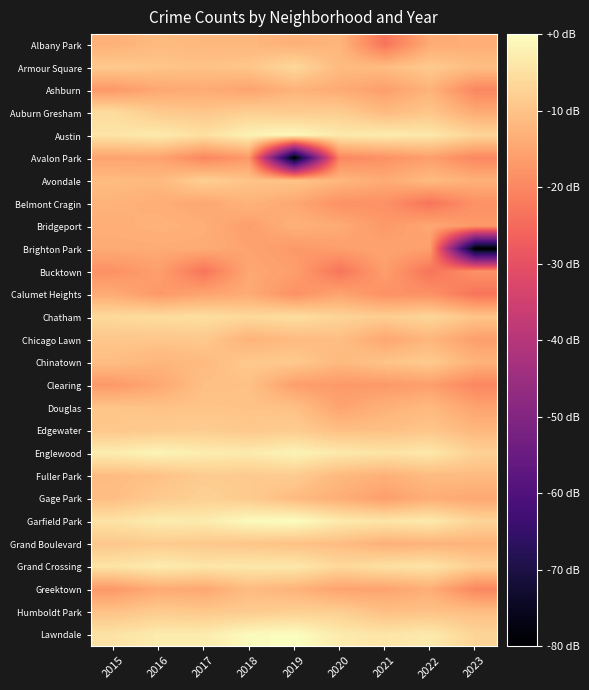

Reading left to right, list all the values displayed in this chart.

Albany Park: 2015=-13.1	2016=-11.3	2017=-12.0	2018=-12.0	2019=-13.1	2020=-12.3	2021=-23.1	2022=-14.1	2023=-13.6
Armour Square: 2015=-8.8	2016=-9.7	2017=-10.1	2018=-9.5	2019=-6.4	2020=-11.3	2021=-11.1	2022=-8.8	2023=-10.8
Ashburn: 2015=-17.1	2016=-14.6	2017=-14.1	2018=-15.3	2019=-12.7	2020=-14.1	2021=-16.1	2022=-12.7	2023=-20.1
Auburn Gresham: 2015=-5.6	2016=-8.6	2017=-9.5	2018=-7.9	2019=-8.5	2020=-8.3	2021=-11.3	2022=-9.5	2023=-14.1
Austin: 2015=-4.2	2016=-3.1	2017=-5.0	2018=-2.0	2019=-0.9	2020=-3.5	2021=-2.9	2022=-3.6	2023=-6.9
Avalon Park: 2015=-15.3	2016=-15.3	2017=-20.1	2018=-17.1	2019=-80.0	2020=-20.1	2021=-18.3	2022=-16.1	2023=-20.1
Avondale: 2015=-11.3	2016=-11.6	2017=-7.9	2018=-9.9	2019=-9.9	2020=-12.0	2021=-14.1	2022=-11.3	2023=-13.1
Belmont Cragin: 2015=-12.7	2016=-13.6	2017=-14.6	2018=-12.7	2019=-14.6	2020=-18.3	2021=-18.3	2022=-23.1	2023=-18.3
Bridgeport: 2015=-13.6	2016=-12.7	2017=-13.6	2018=-16.1	2019=-13.1	2020=-14.1	2021=-17.1	2022=-14.6	2023=-17.1
Brighton Park: 2015=-14.1	2016=-14.1	2017=-14.1	2018=-15.3	2019=-17.1	2020=-16.1	2021=-15.3	2022=-16.1	2023=-80.0
Bucktown: 2015=-18.3	2016=-16.1	2017=-23.1	2018=-14.6	2019=-16.1	2020=-23.1	2021=-16.1	2022=-23.1	2023=-18.3
Calumet Heights: 2015=-14.1	2016=-17.1	2017=-15.3	2018=-14.1	2019=-18.3	2020=-15.3	2021=-18.3	2022=-18.3	2023=-23.1
Chatham: 2015=-6.0	2016=-5.5	2017=-5.2	2018=-6.3	2019=-5.3	2020=-7.1	2021=-8.2	2022=-6.7	2023=-9.7
Chicago Lawn: 2015=-9.5	2016=-9.5	2017=-9.1	2018=-12.7	2019=-11.3	2020=-10.8	2021=-14.6	2022=-12.3	2023=-16.1
Chinatown: 2015=-10.8	2016=-12.3	2017=-11.3	2018=-9.1	2019=-8.9	2020=-11.6	2021=-9.9	2022=-8.6	2023=-12.7
Clearing: 2015=-17.1	2016=-14.6	2017=-10.5	2018=-10.3	2019=-16.1	2020=-17.1	2021=-17.1	2022=-16.1	2023=-20.1
Douglas: 2015=-9.7	2016=-10.1	2017=-9.9	2018=-10.1	2019=-10.3	2020=-15.3	2021=-13.1	2022=-11.6	2023=-15.3
Edgewater: 2015=-9.3	2016=-8.8	2017=-8.3	2018=-9.1	2019=-8.5	2020=-10.5	2021=-10.5	2022=-9.5	2023=-12.0
Englewood: 2015=-2.6	2016=-1.6	2017=-2.8	2018=-3.2	2019=-1.7	2020=-3.5	2021=-4.3	2022=-3.6	2023=-7.5
Fuller Park: 2015=-11.1	2016=-10.3	2017=-8.5	2018=-8.8	2019=-8.5	2020=-11.6	2021=-13.1	2022=-11.3	2023=-11.3
Gage Park: 2015=-10.8	2016=-8.8	2017=-7.7	2018=-8.6	2019=-11.3	2020=-13.6	2021=-16.1	2022=-13.6	2023=-14.6
Garfield Park: 2015=-4.5	2016=-3.0	2017=-3.1	2018=-0.6	2019=0.0	2020=-3.1	2021=-4.1	2022=-3.2	2023=-7.0
Grand Boulevard: 2015=-9.3	2016=-8.5	2017=-9.1	2018=-9.7	2019=-10.3	2020=-11.1	2021=-13.1	2022=-12.7	2023=-12.7
Grand Crossing: 2015=-4.2	2016=-2.8	2017=-4.0	2018=-3.7	2019=-3.5	2020=-6.4	2021=-4.9	2022=-4.2	2023=-7.8
Greektown: 2015=-17.1	2016=-14.1	2017=-14.6	2018=-11.3	2019=-12.7	2020=-15.3	2021=-15.3	2022=-13.6	2023=-20.1
Humboldt Park: 2015=-10.1	2016=-8.6	2017=-9.1	2018=-8.6	2019=-7.8	2020=-8.0	2021=-10.5	2022=-10.1	2023=-10.8
Lawndale: 2015=-4.5	2016=-3.0	2017=-3.1	2018=-0.6	2019=0.0	2020=-3.1	2021=-4.1	2022=-3.2	2023=-7.0